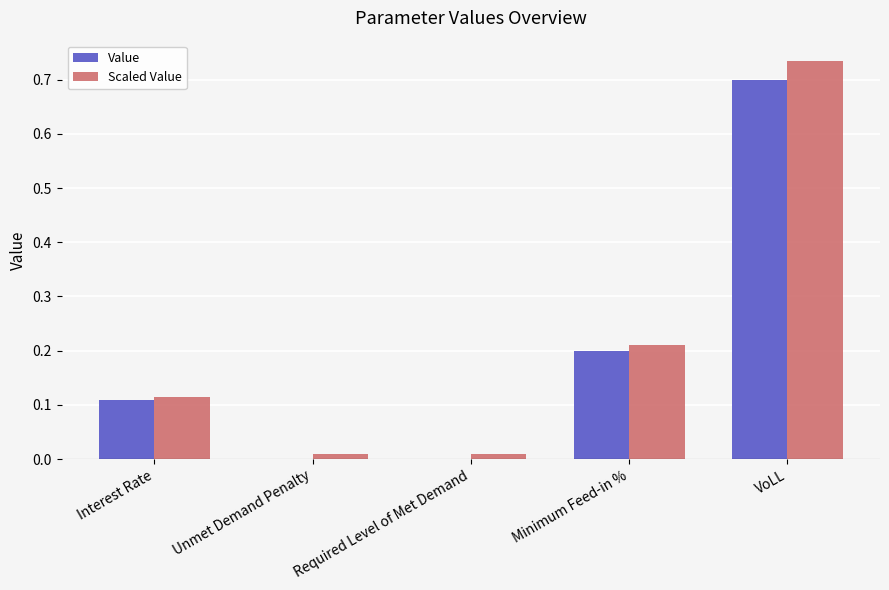

What is the total value across all series at VoLL?

1.4